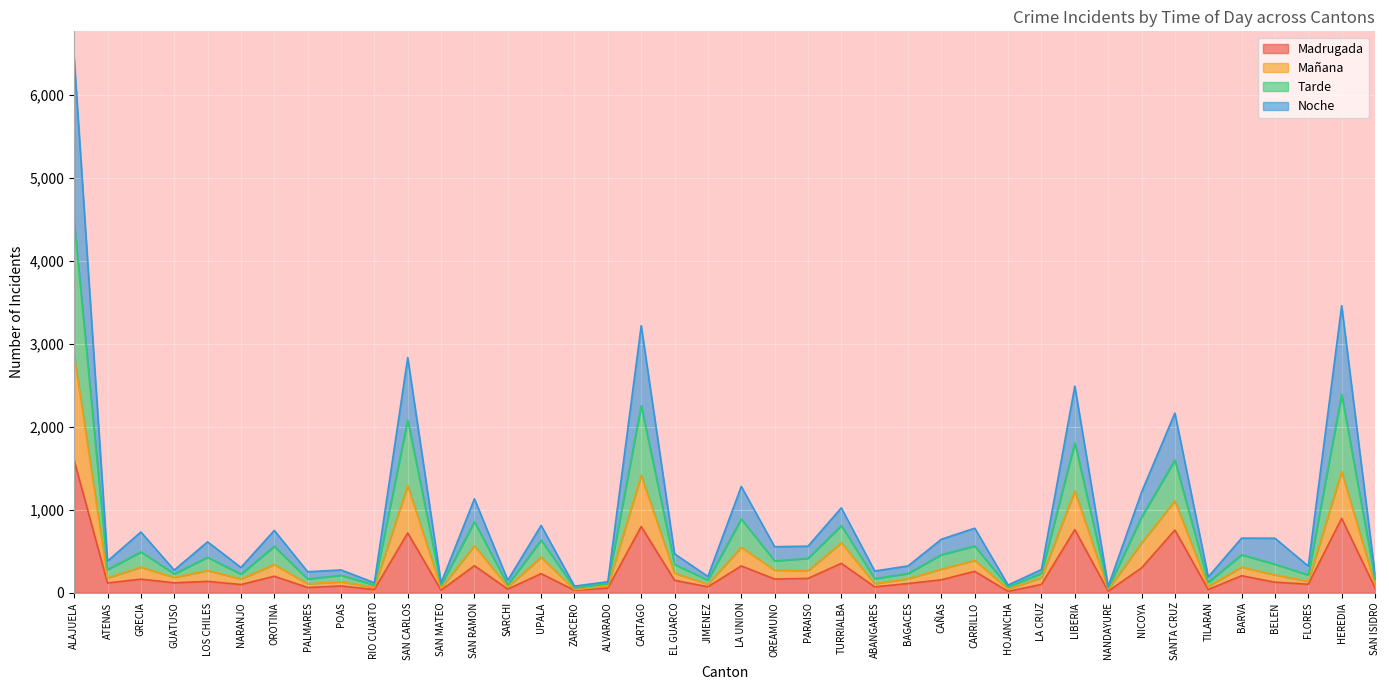

What position from the left is FLORES?

38